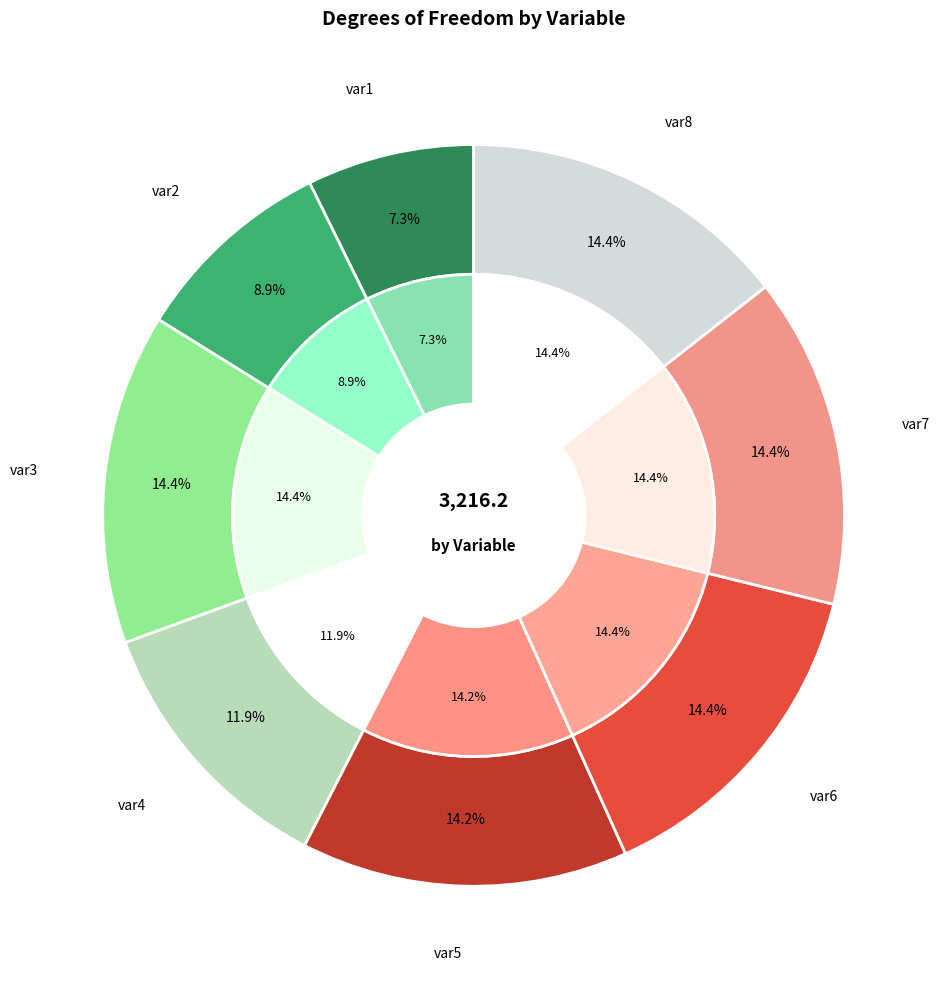

To the nearest percent, what is the combined percentage of var5 and var2?

23%